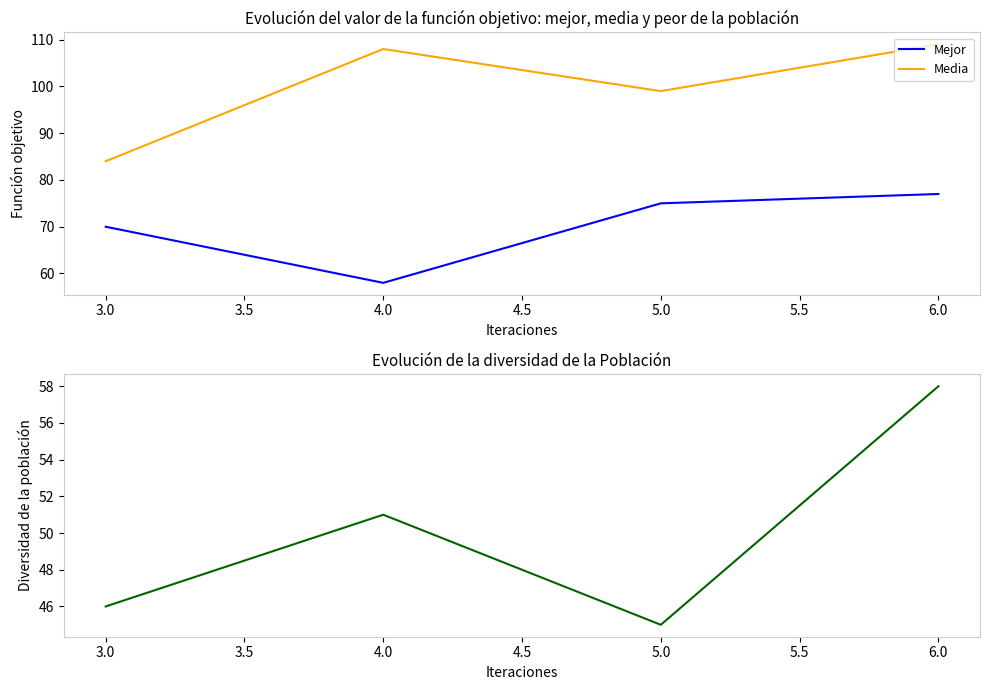

Is it true that Media equals 59 at 6.0?

False